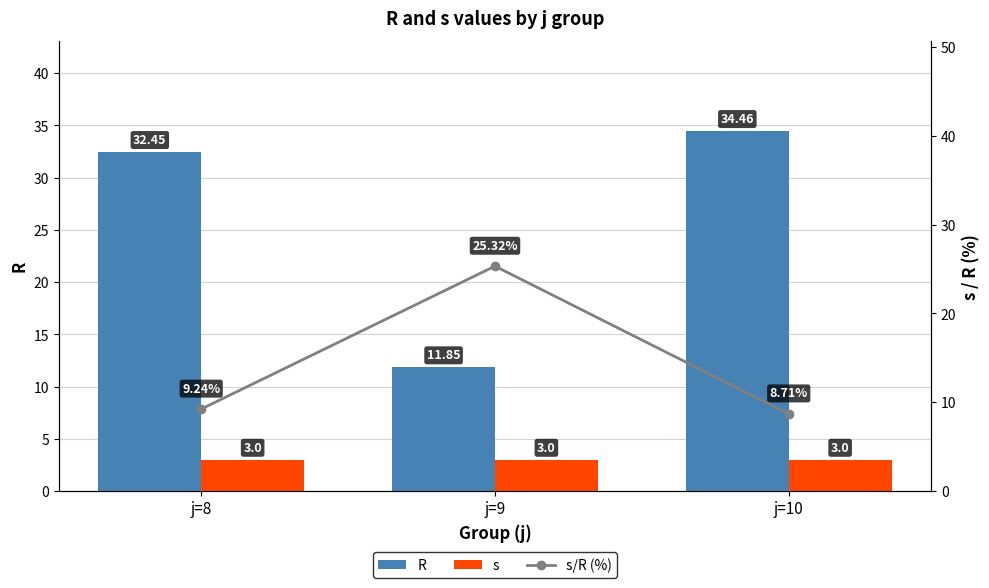

Which category has the lowest value in the R series?

j=9